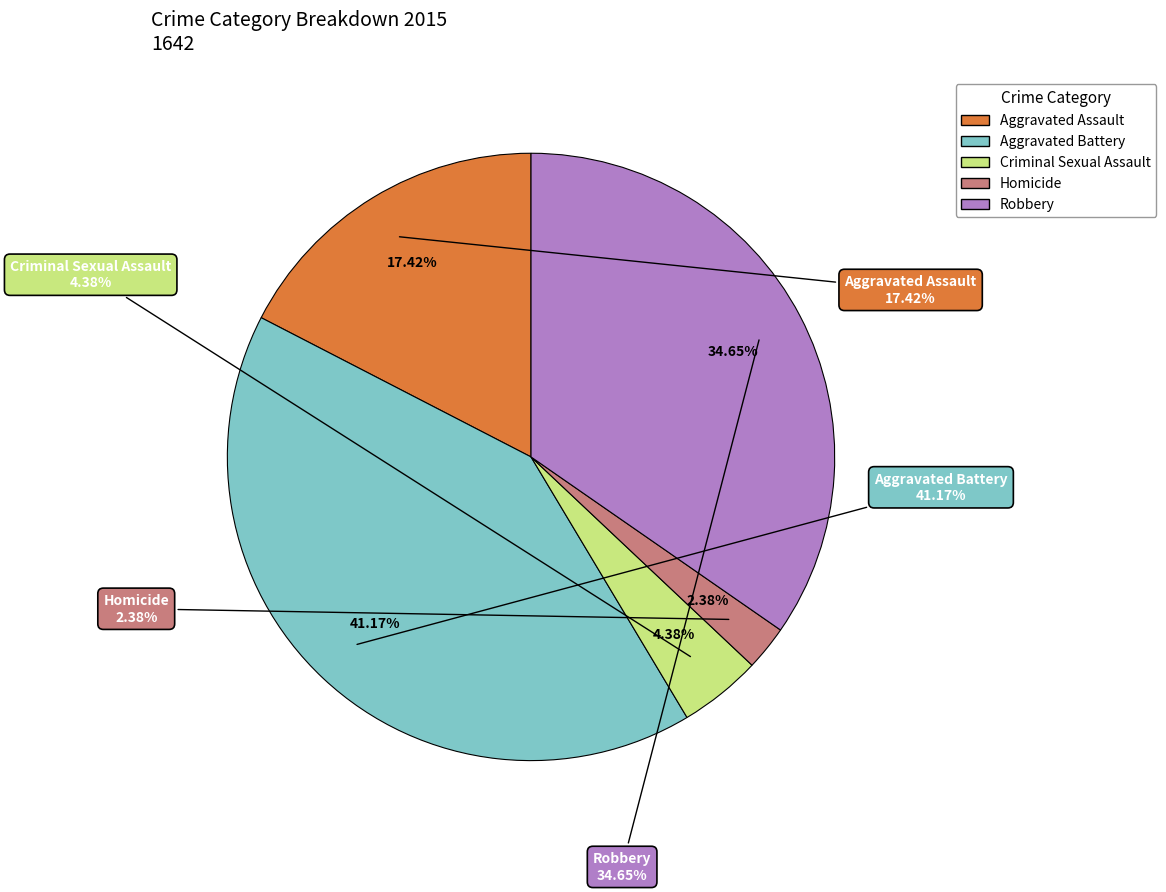

To the nearest percent, what is the difference between the Robbery and Aggravated Assault slice percentages?

17%